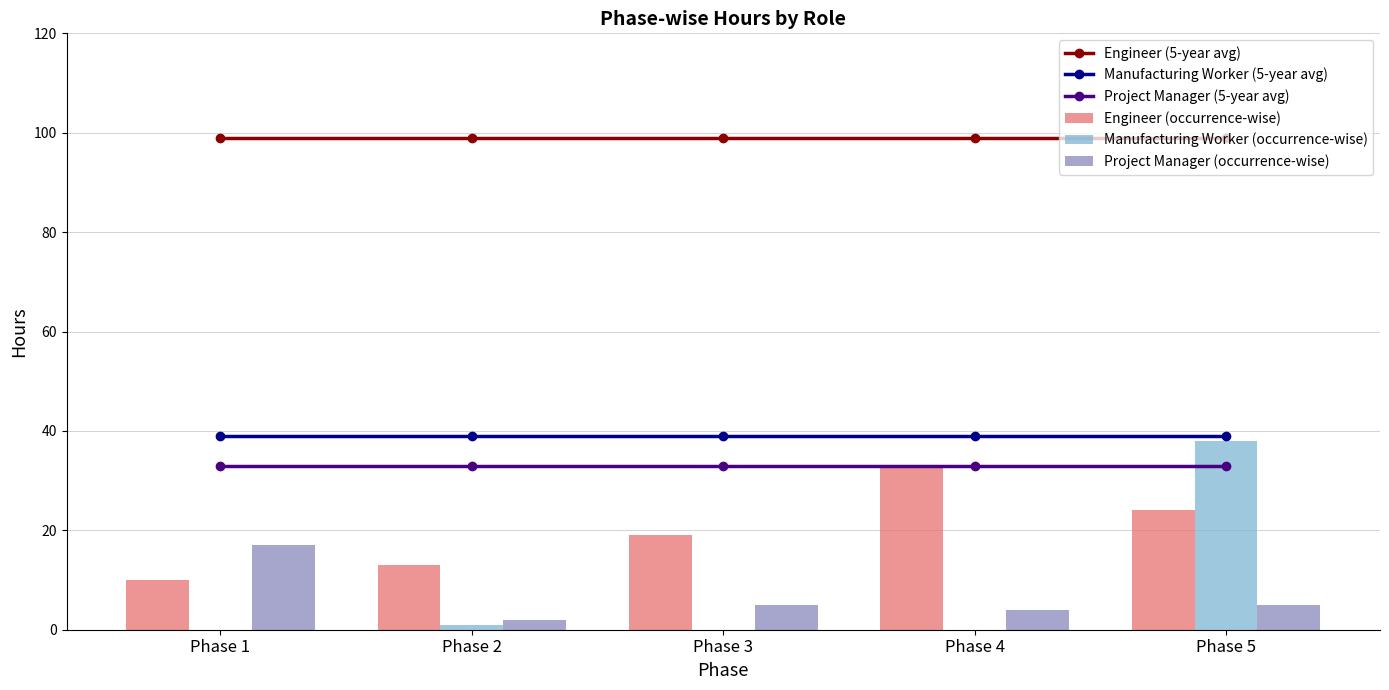

What are all the series names shown in the legend?

Engineer (5-year avg), Manufacturing Worker (5-year avg), Project Manager (5-year avg), Engineer (occurrence-wise), Manufacturing Worker (occurrence-wise), Project Manager (occurrence-wise)